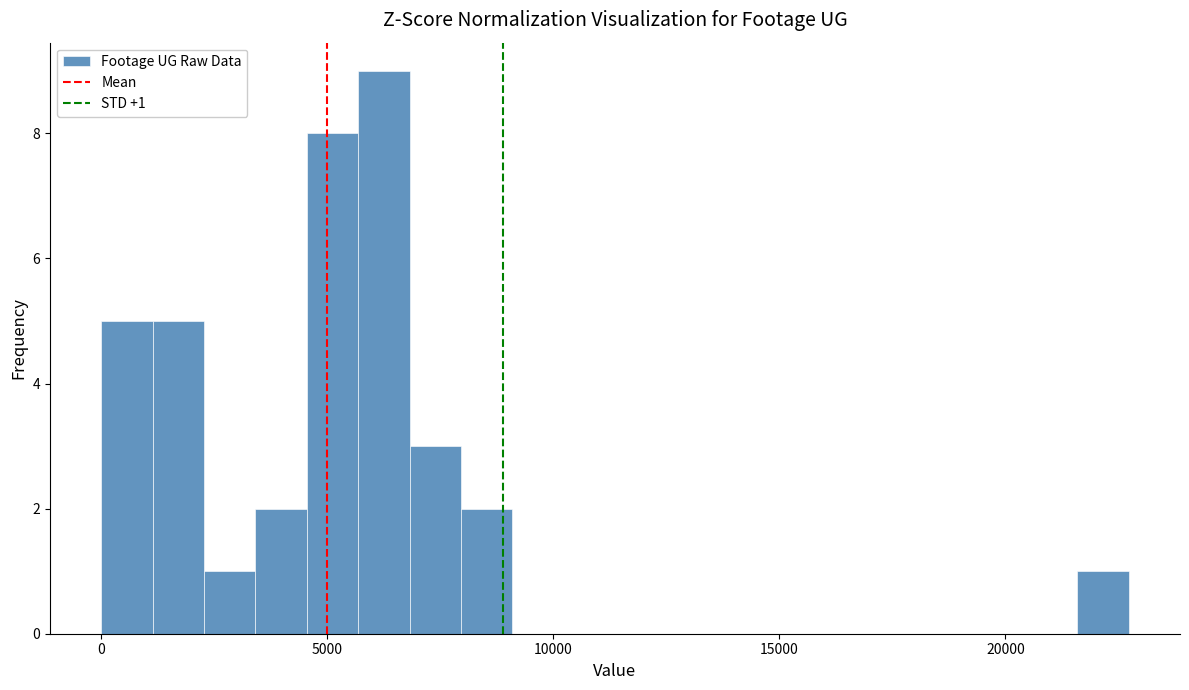

Read against the x-axis, roughly where is the centre of the tallest bar?

6000